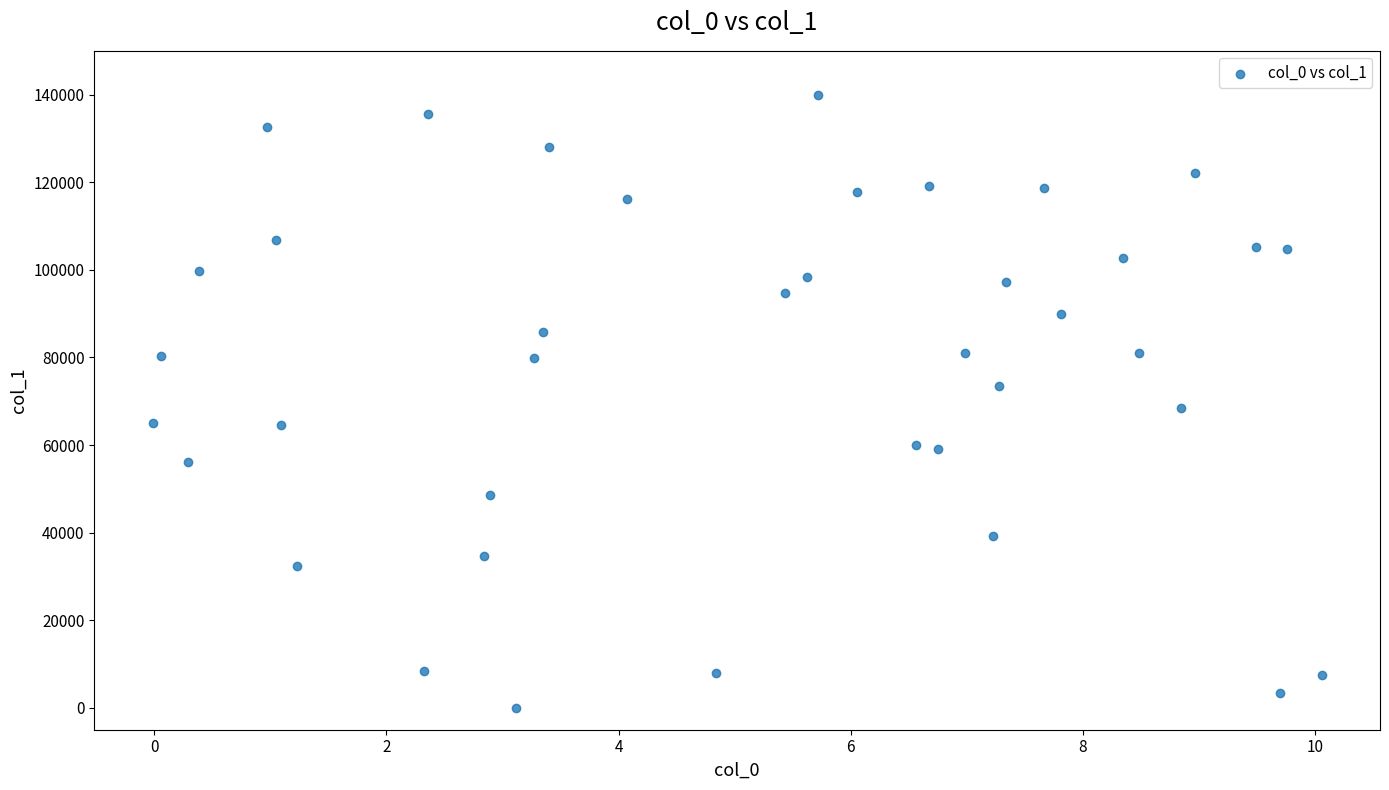

What is the range of Y values (max minus min)?

140000.0